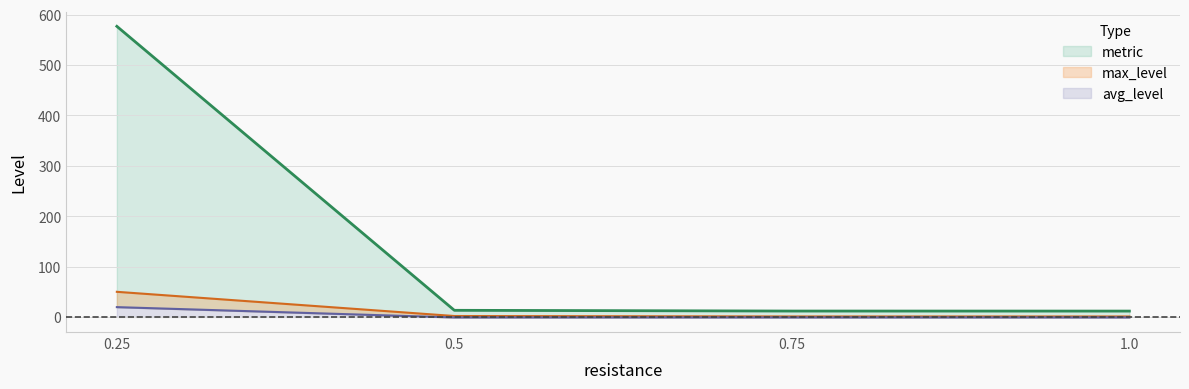

Between 0.5 and 0.75, which series saw the biggest shift?

metric